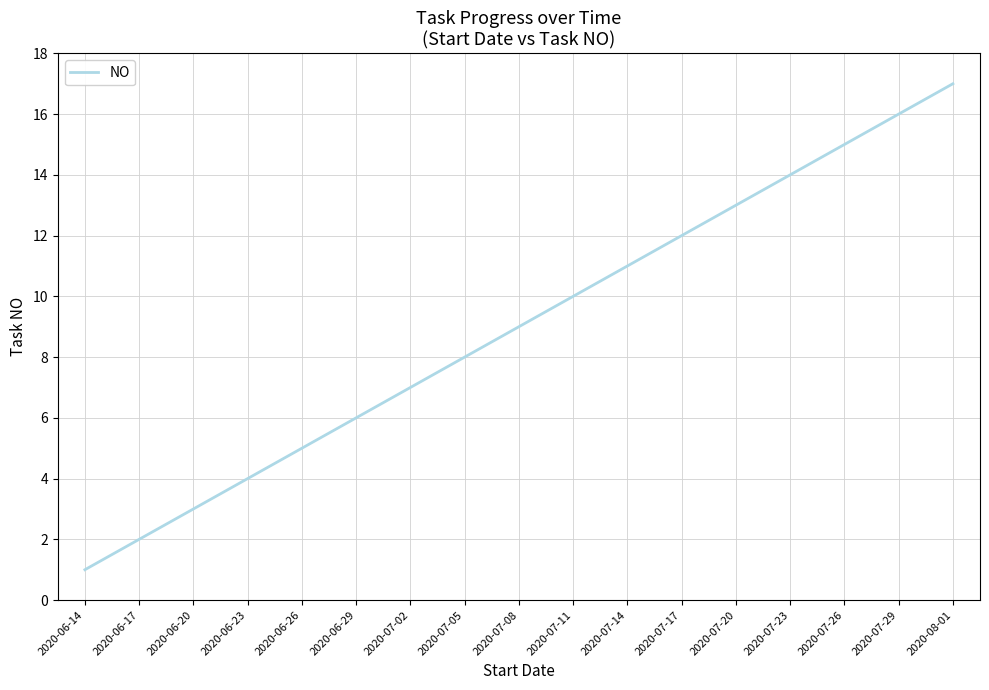

What is the average value?

9